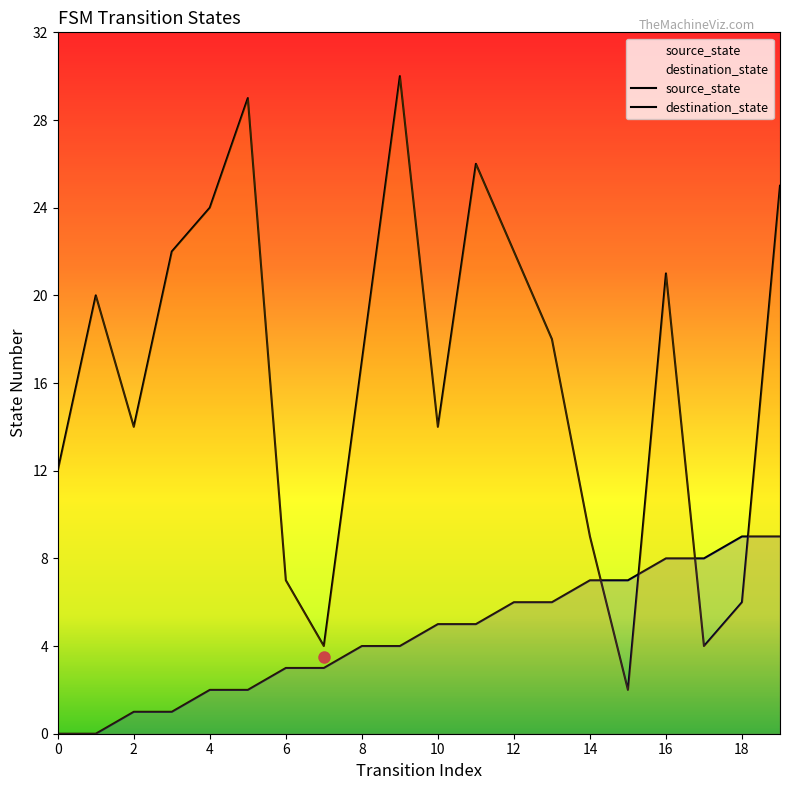

What is the sum of the source_state values at 13 and 5?

8